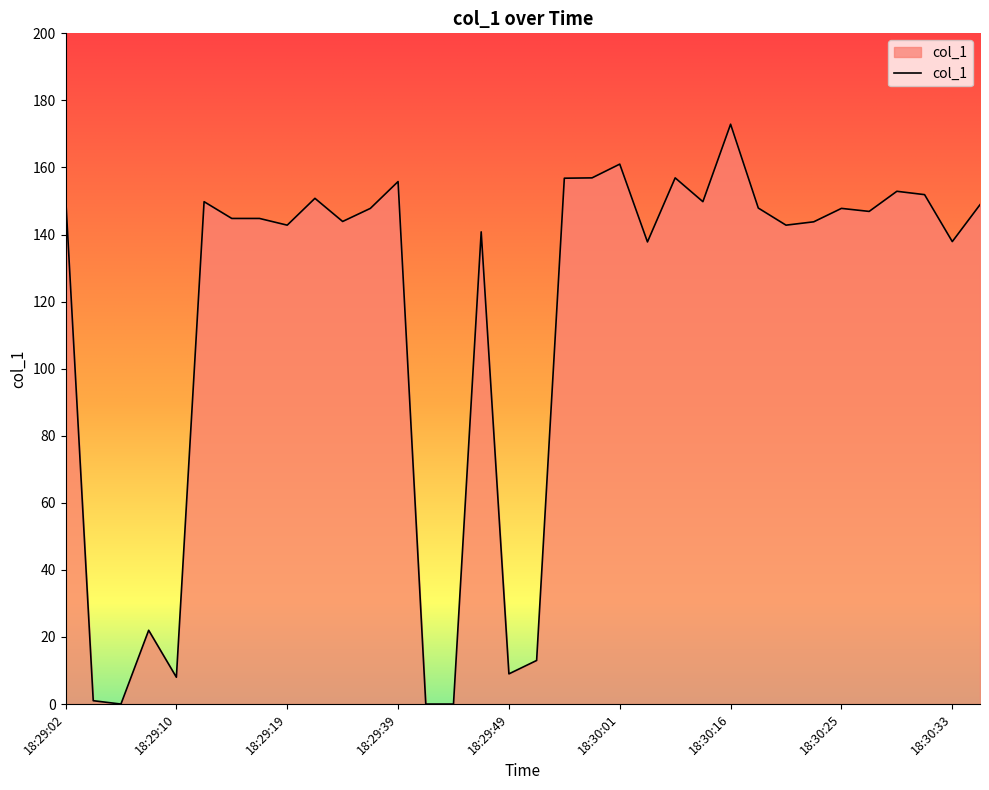

What is the difference between the maximum and minimum values?

172.9